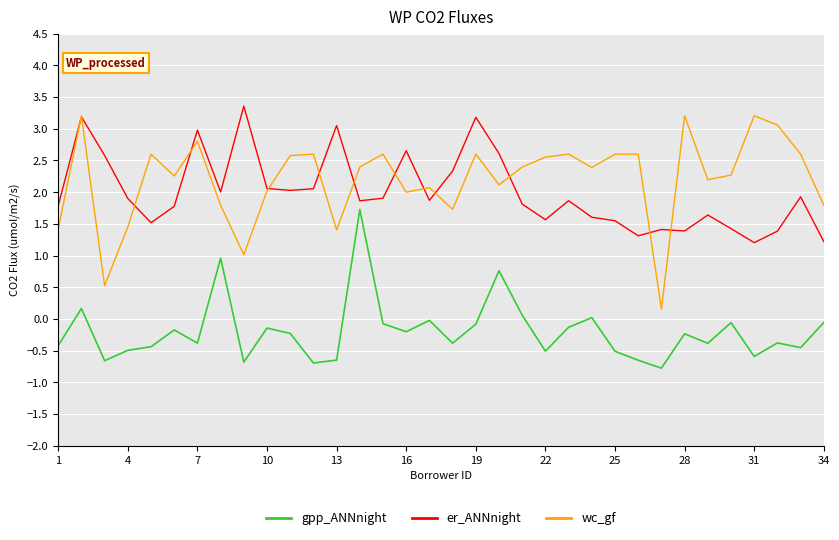

Does the chart have visible grid lines?

Yes